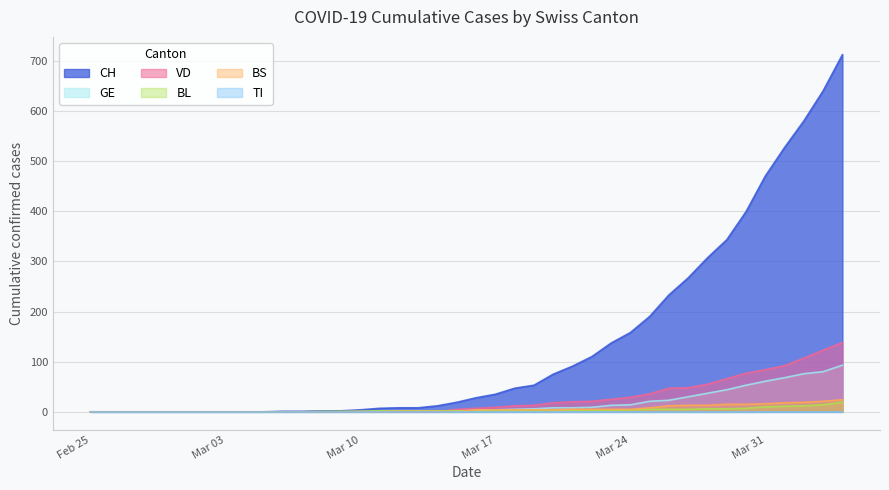

What is the maximum value for BS?

24